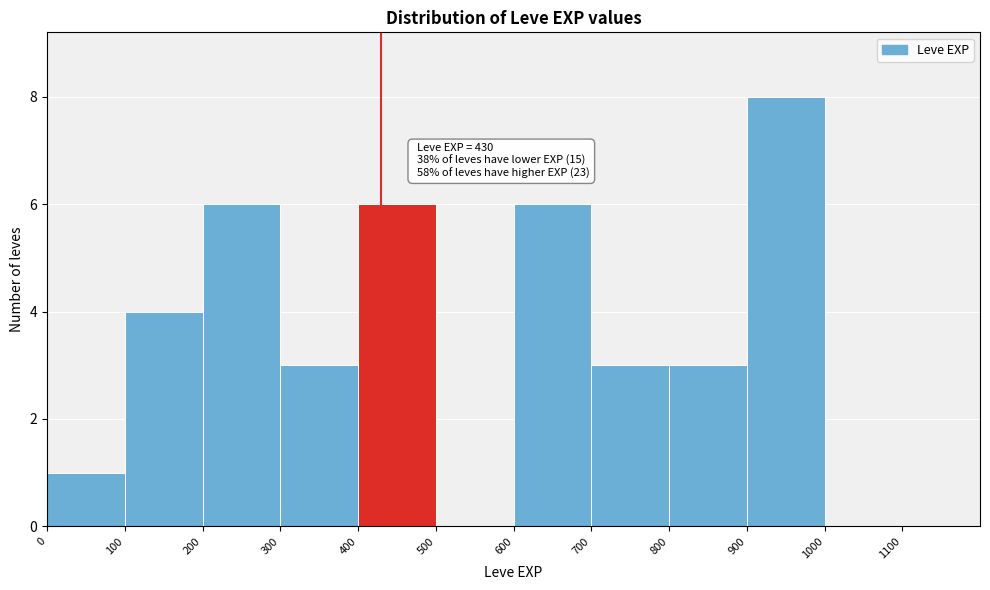

Over which range of the x-axis is the bar tallest?

900 to 1000